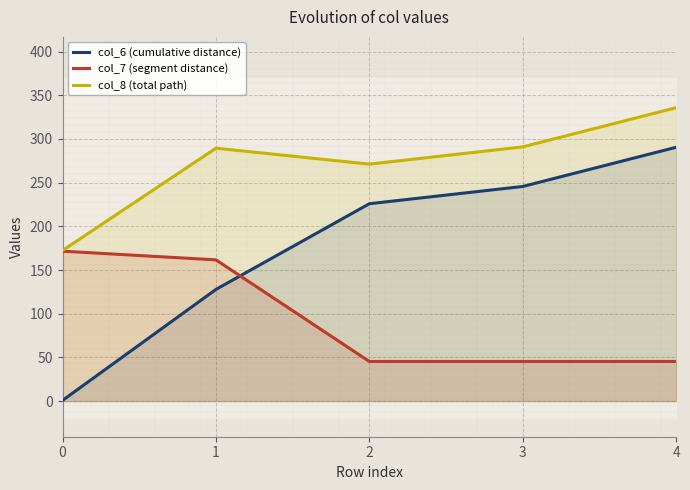

Which series has the largest range (max minus min)?

col_6 (cumulative distance)